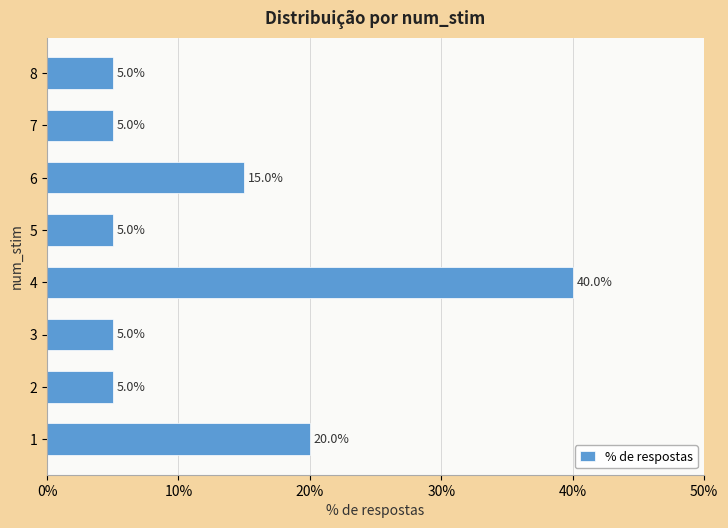

What is the change in value from 1 to 8?

-15